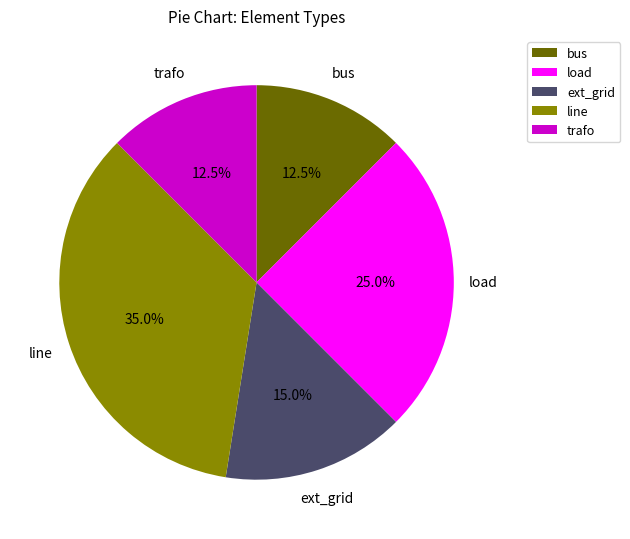

Does any single category account for the majority?

No